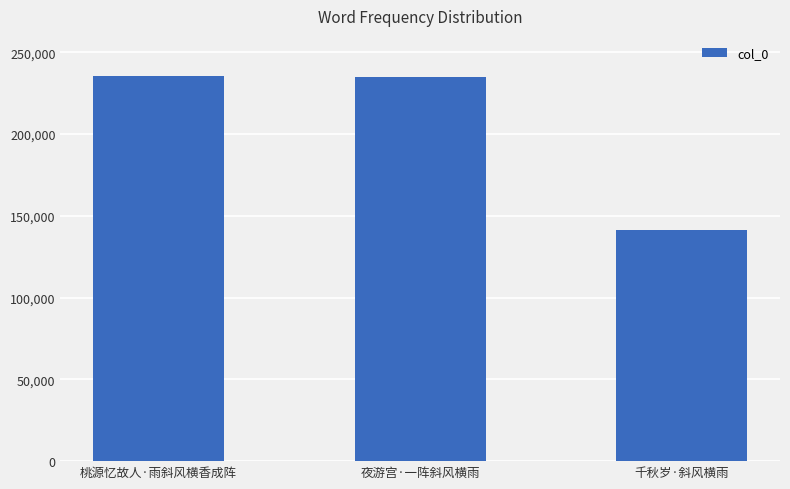

Approximately how many times larger is the value at 夜游宫·一阵斜风横雨 compared to 桃源忆故人·雨斜风横香成阵?

1.0